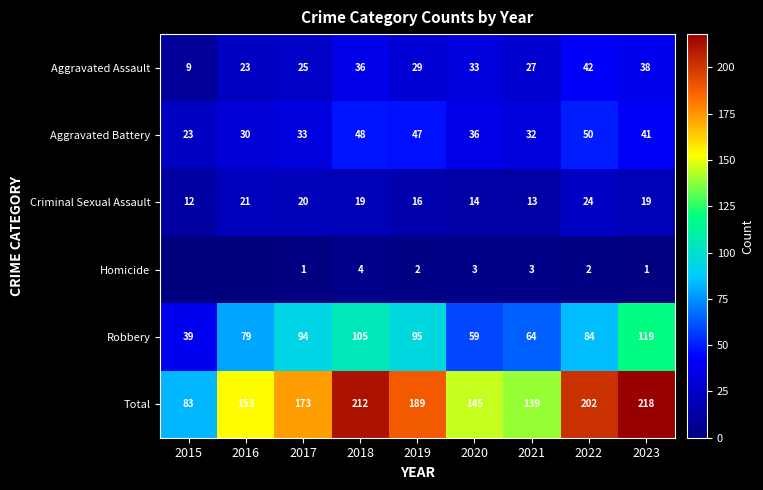

At 2017, list the series in order from largest to smallest.

Total, Robbery, Aggravated Battery, Aggravated Assault, Criminal Sexual Assault, Homicide